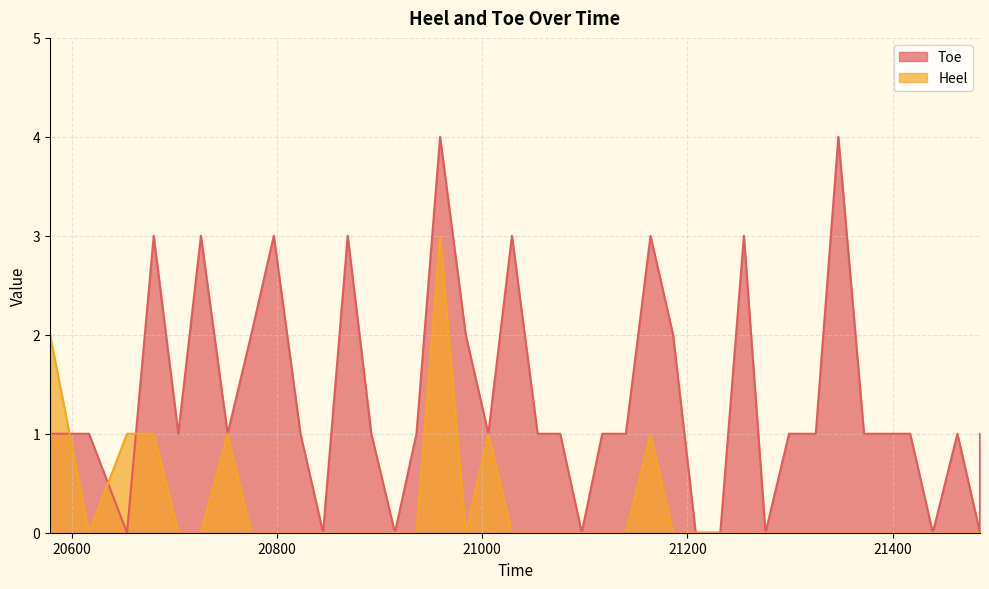

Reading left to right, list all the values displayed in this chart.

Toe: 1	1	0	3	1	3	1	2	3	1	0	3	1	0	1	4	2	1	3	1	1	0	1	1	3	2	0	0	3	0	1	1	4	1	1	1	0	1	0	1
Heel: 2	0	1	1	0	0	1	0	0	0	0	0	0	0	0	3	0	1	0	0	0	0	0	0	1	0	0	0	0	0	0	0	0	0	0	0	0	0	0	0